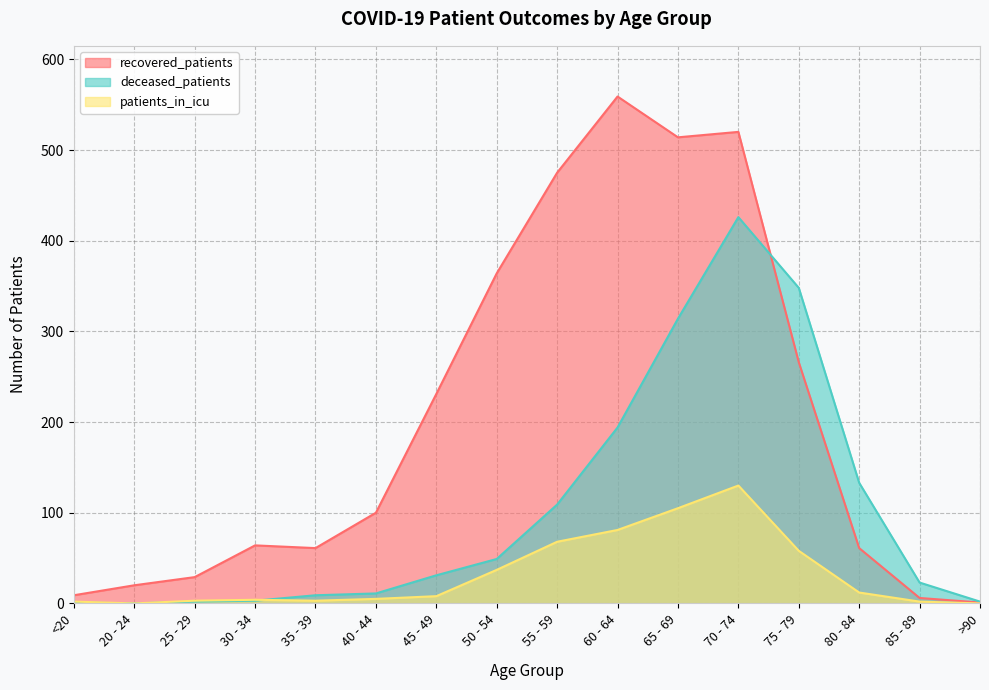

How many interior local peaks does the recovered_patients series have?

3